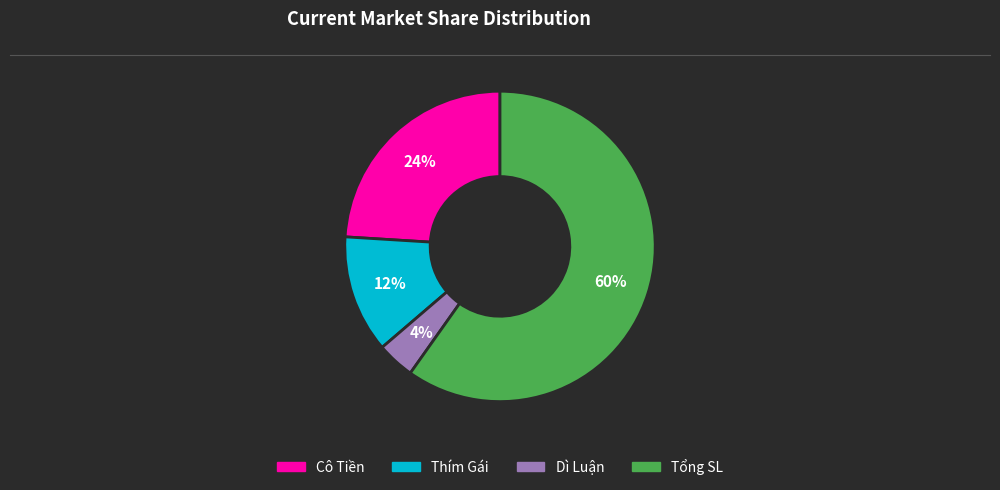

True or false: Tổng SL accounts for 60% of the total.

True